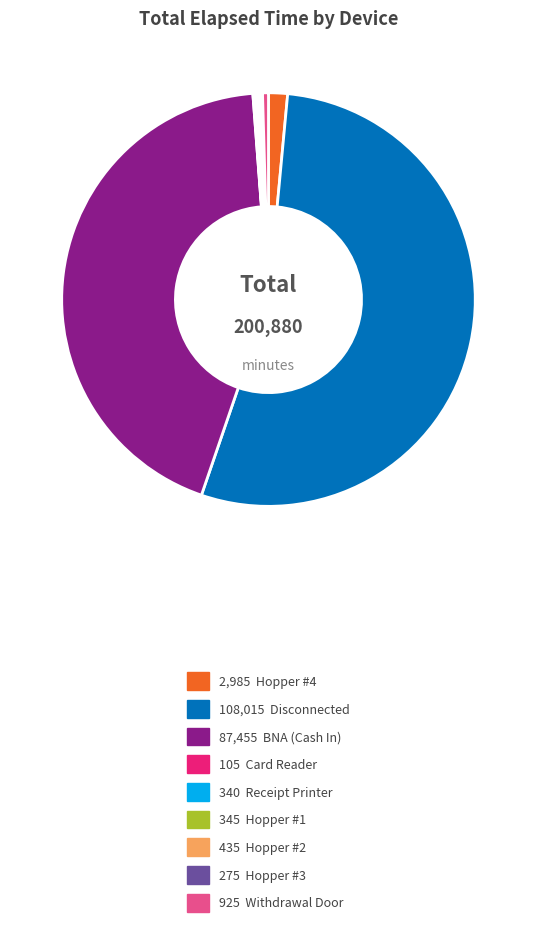

Does any single category account for the majority?

Yes